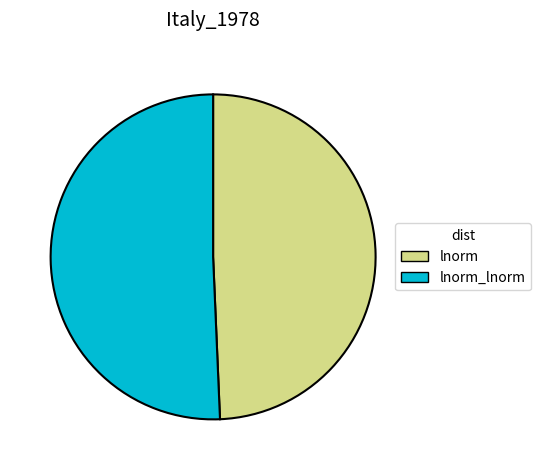

Which category has the biggest portion of the pie?

lnorm_lnorm